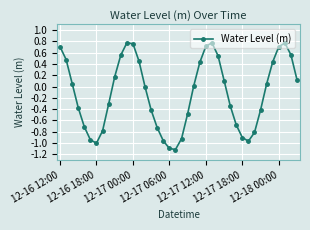

True or false: there are more than 2 points higher than both neighbors.

True